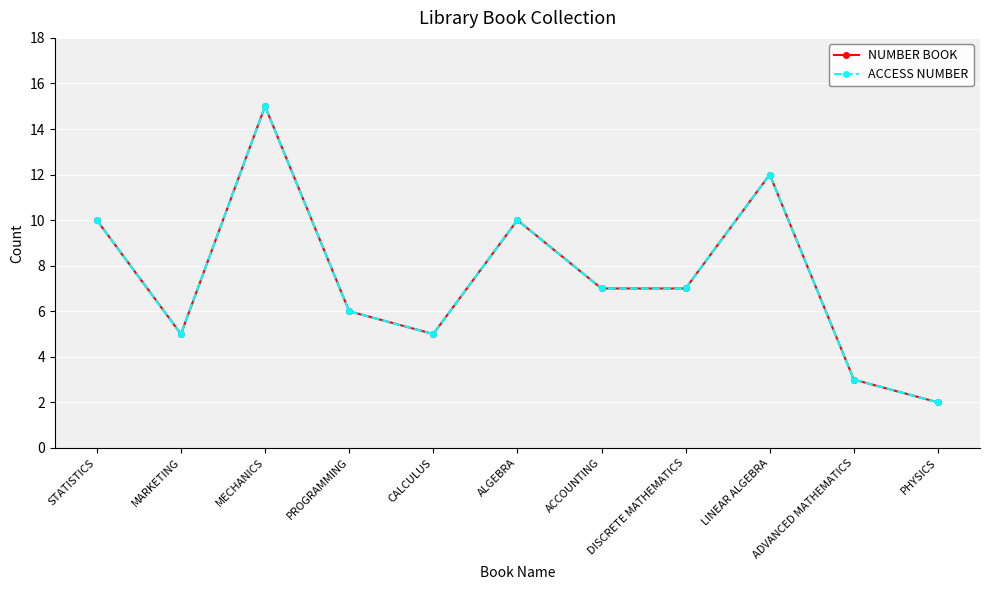

List the series in order of their peak value, highest first.

NUMBER BOOK, ACCESS NUMBER